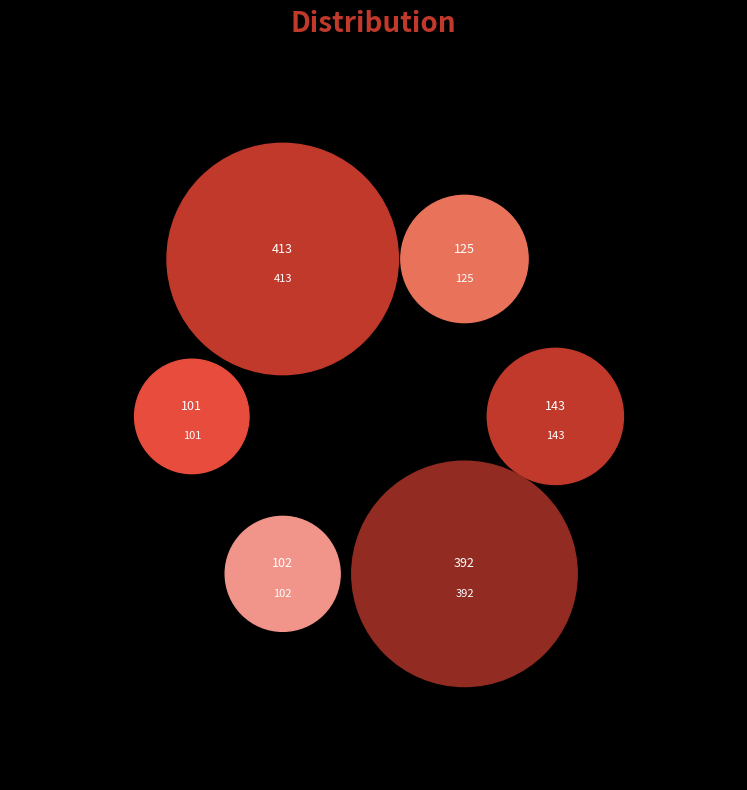

What percentage is the 392 slice, to the nearest percent?

31%